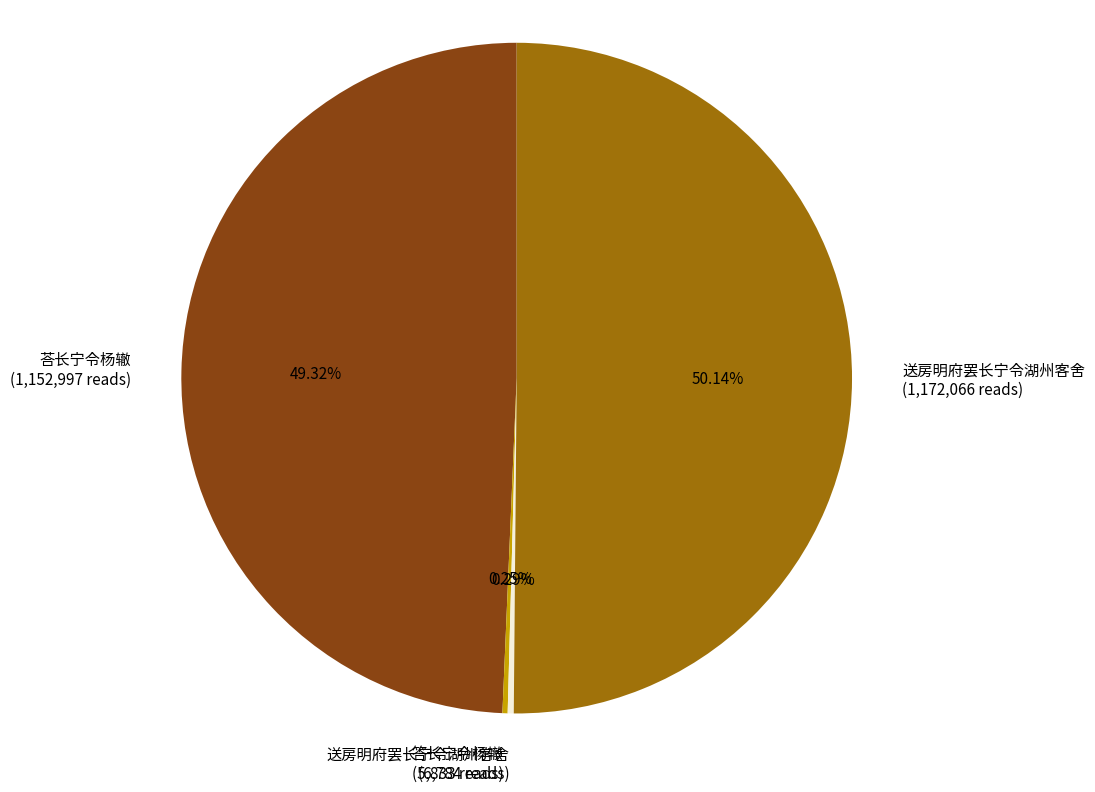

Does any single category account for the majority?

Yes